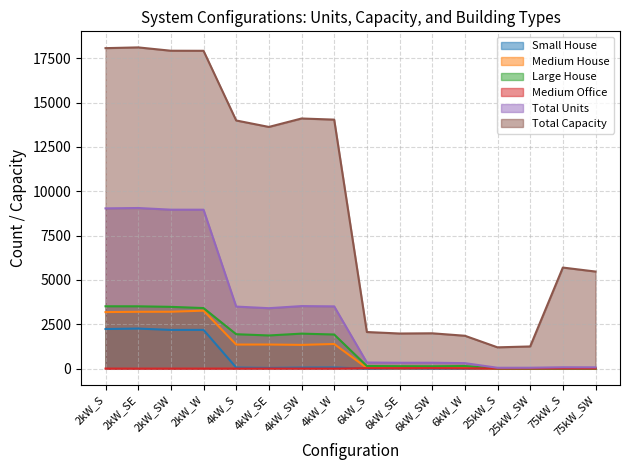

What is the minimum value for Total Capacity?

1200